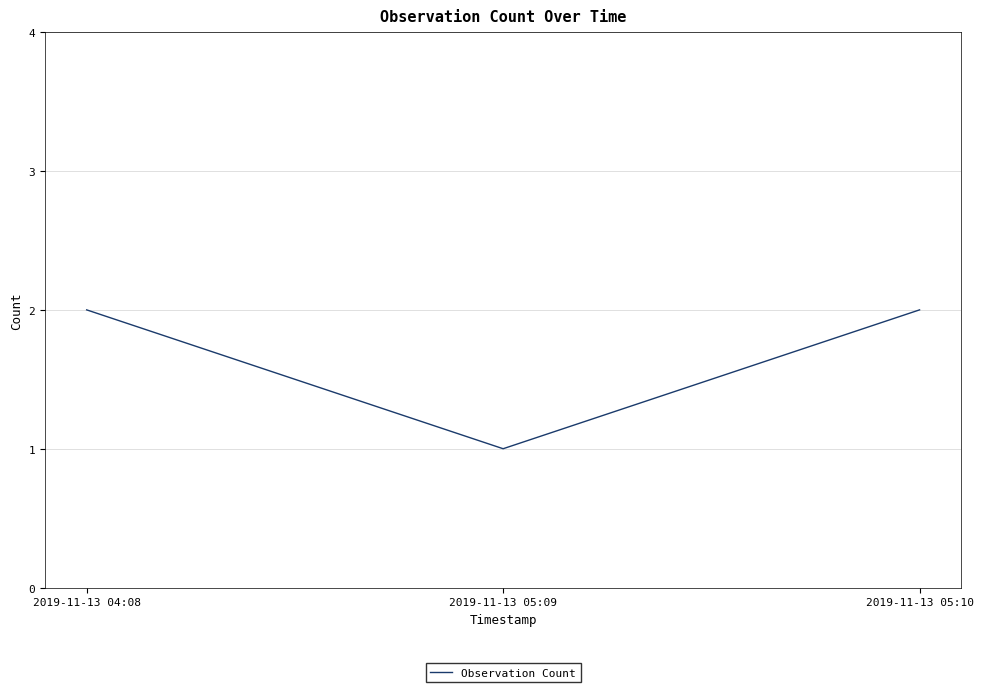

Reading left to right, list all the values displayed in this chart.

2019-11-13 04:08=2	2019-11-13 05:09=1	2019-11-13 05:10=2